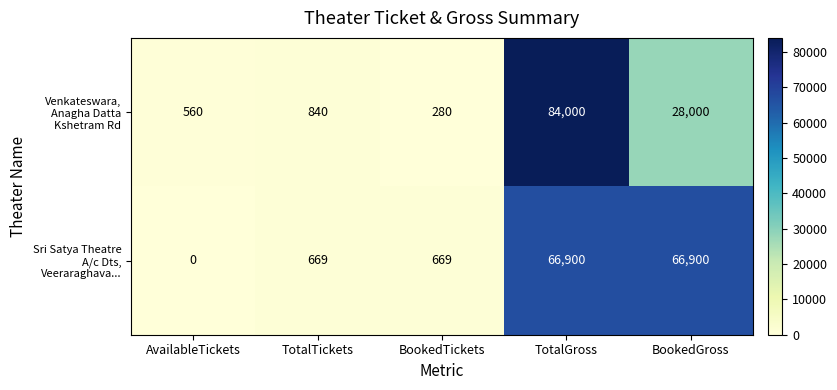

What is the difference between the highest and lowest values at TotalGross?

17100